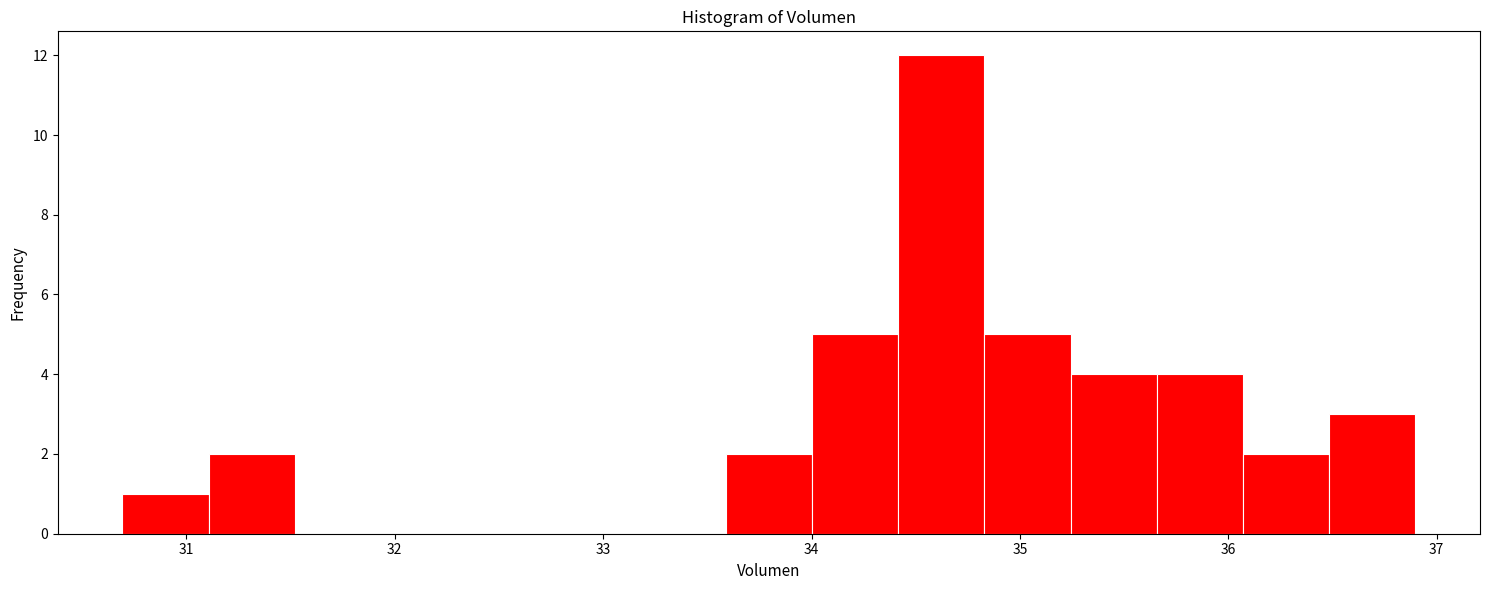

Reading left to right, transcribe this chart: for each bar, give the range it covers on the x-axis and its height. Neither the bar edges nor the heights are printed on the chart, so give them approximately, as read against the axes.

30.7 to 31.1: 1
31.1 to 31.5: 2
31.5 to 31.9: 0
31.9 to 32.3: 0
32.3 to 32.8: 0
32.8 to 33.2: 0
33.2 to 33.6: 0
33.6 to 34.0: 2
34.0 to 34.4: 5
34.4 to 34.8: 12
34.8 to 35.2: 5
35.2 to 35.7: 4
35.7 to 36.1: 4
36.1 to 36.5: 2
36.5 to 36.9: 3